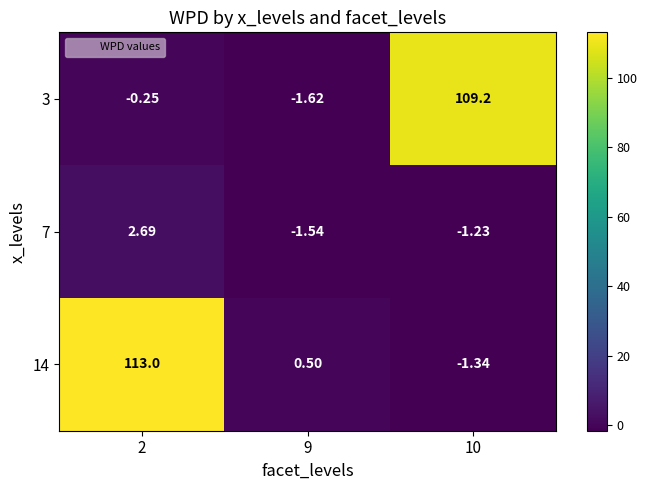

List the series in order of their peak value, lowest first.

7, 3, 14